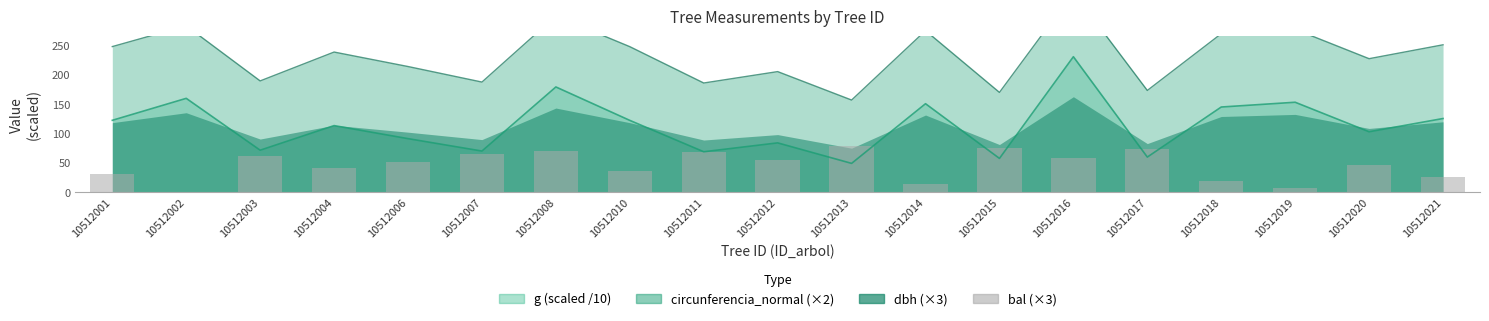

What is the ratio of the value at 10512021 to the value at 10512008?

0.4